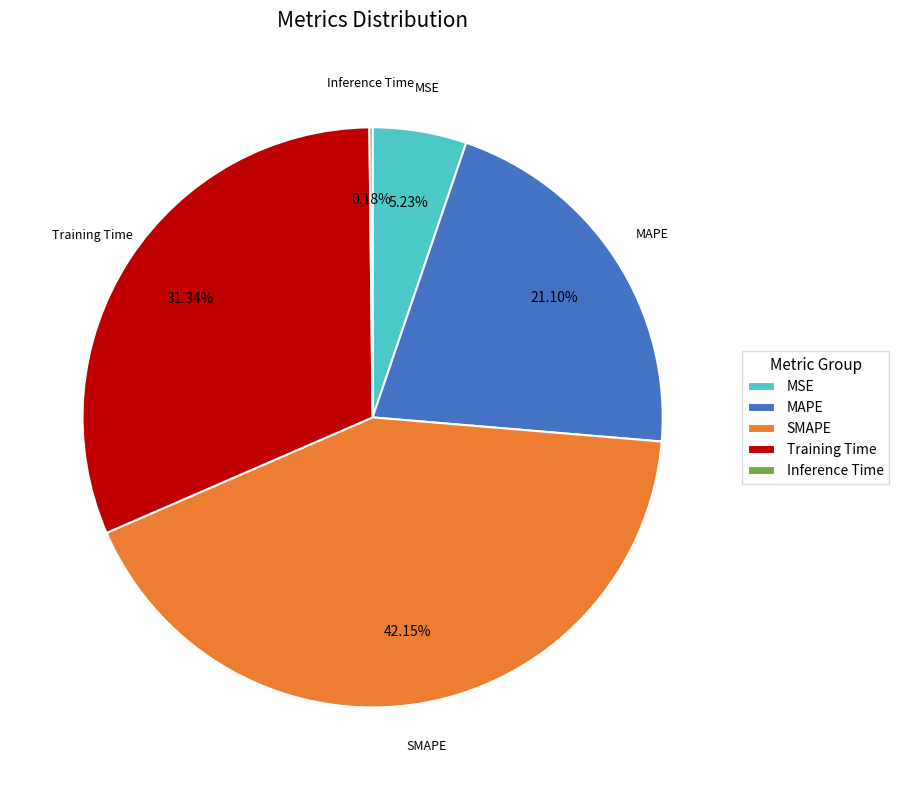

Is there any slice that represents more than half of the pie?

No